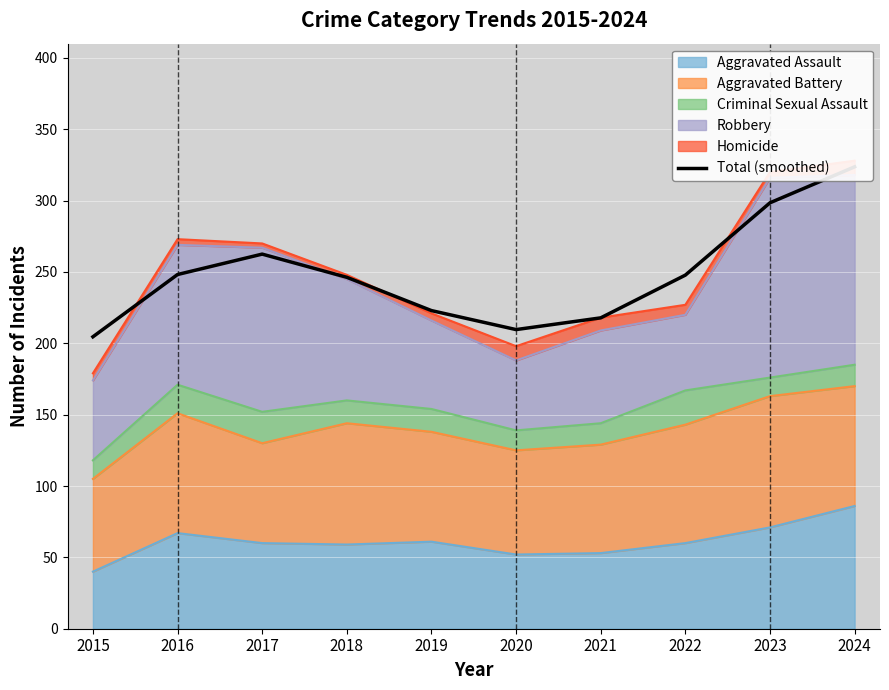

At which label does the data first exceed 247?

2016